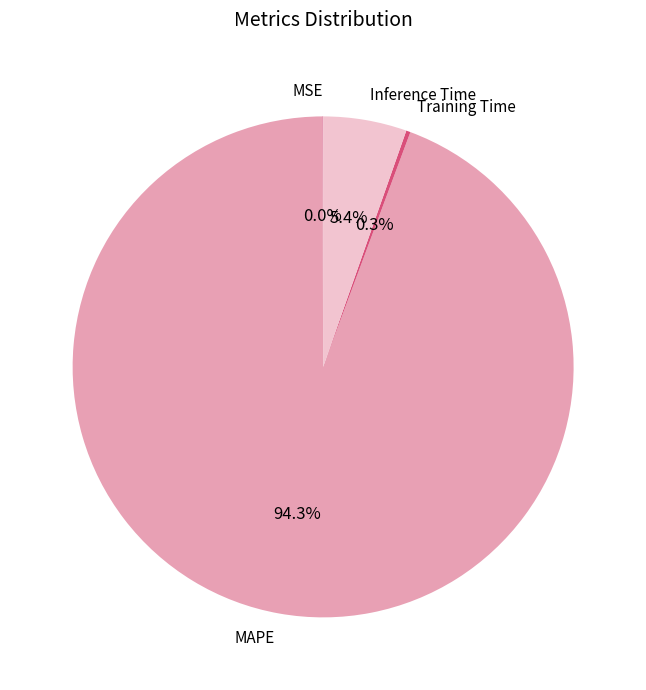

To the nearest percent, what is the average slice percentage?

25%